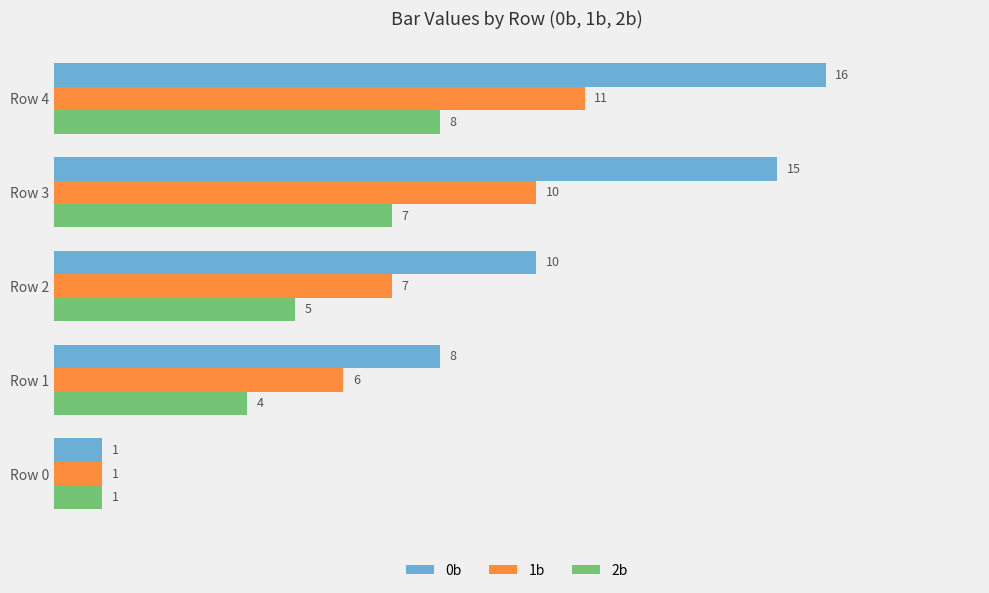

At which category is the sum across all series the highest?

Row 4